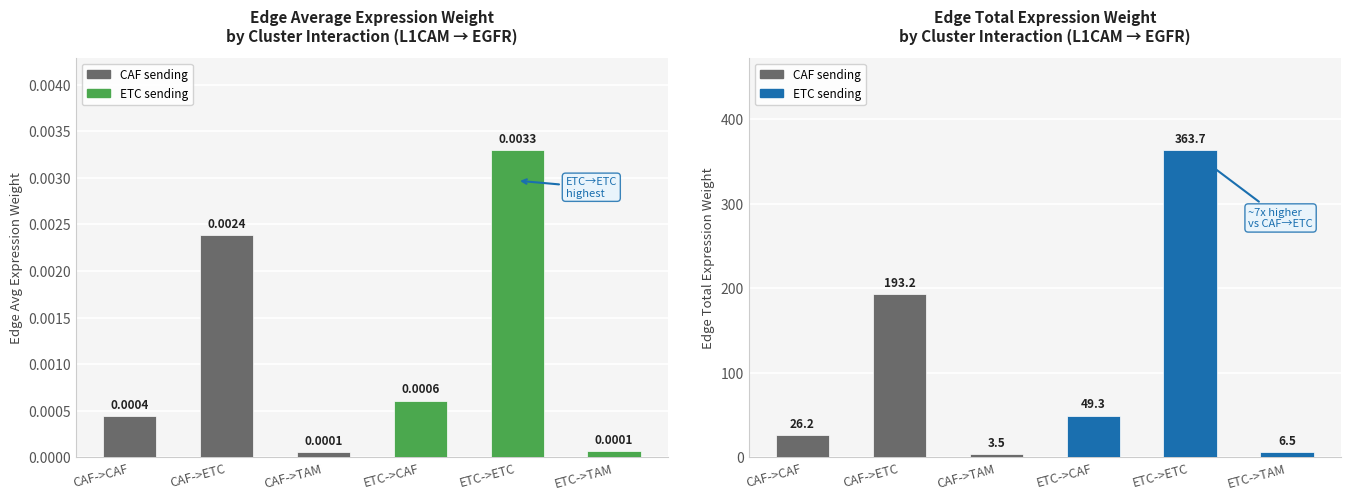

At how many categories does at least one series exceed 42?

3